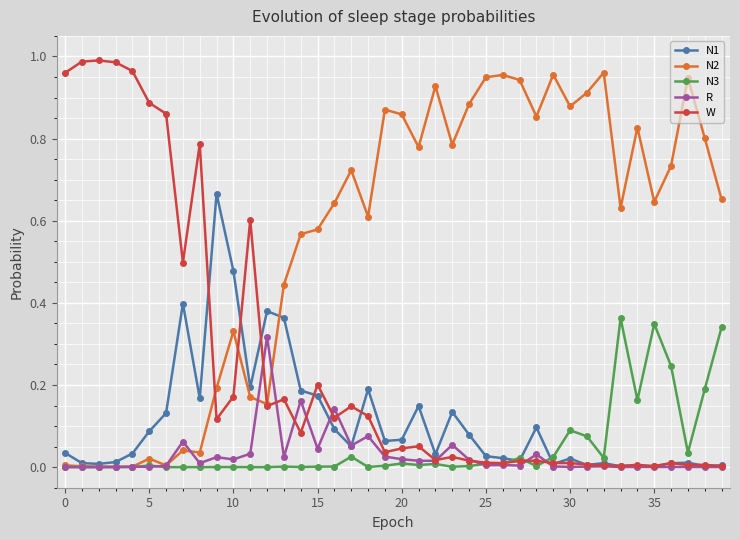

True or false: W has more than 2 points higher than both neighbors.

True